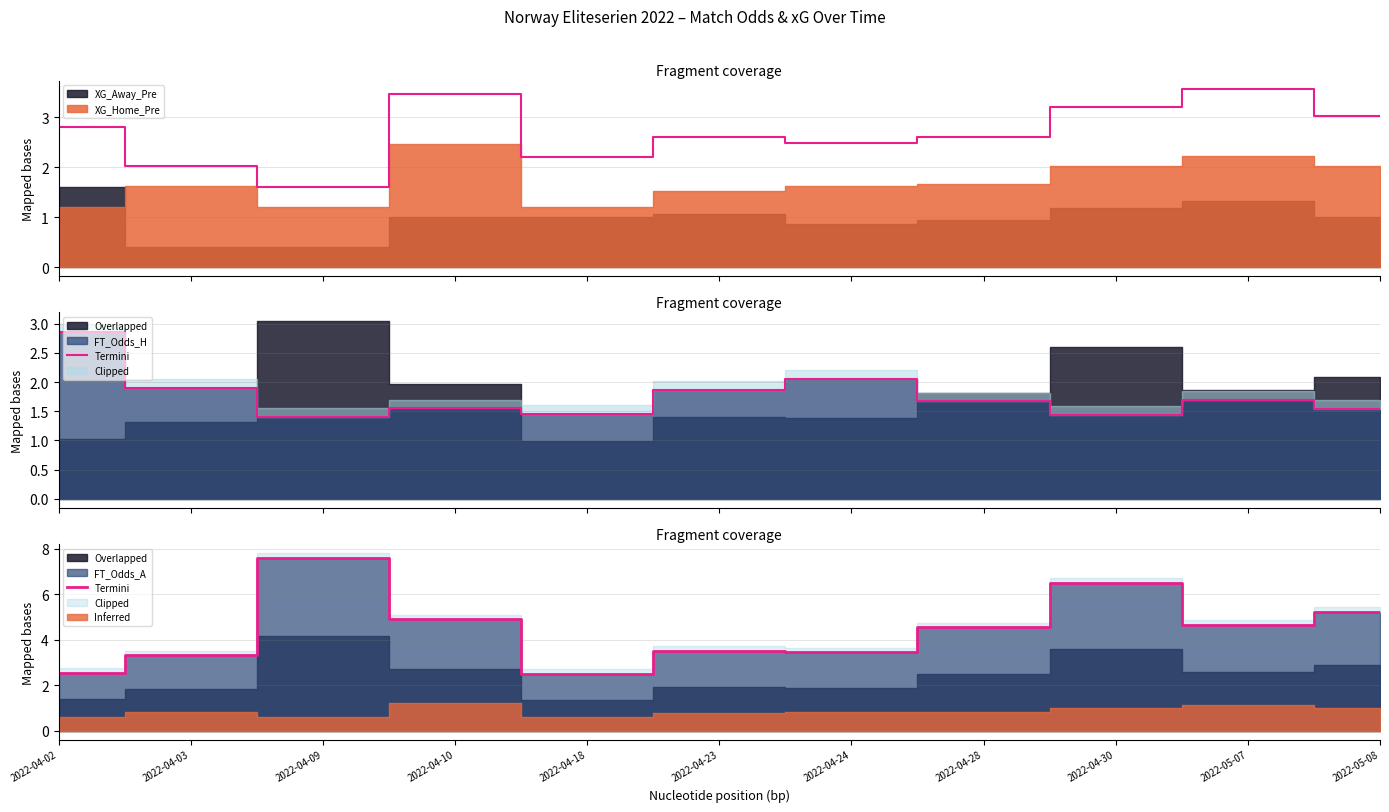

The chart shows a value of 3.5 at 2022-04-23. True or false?

True